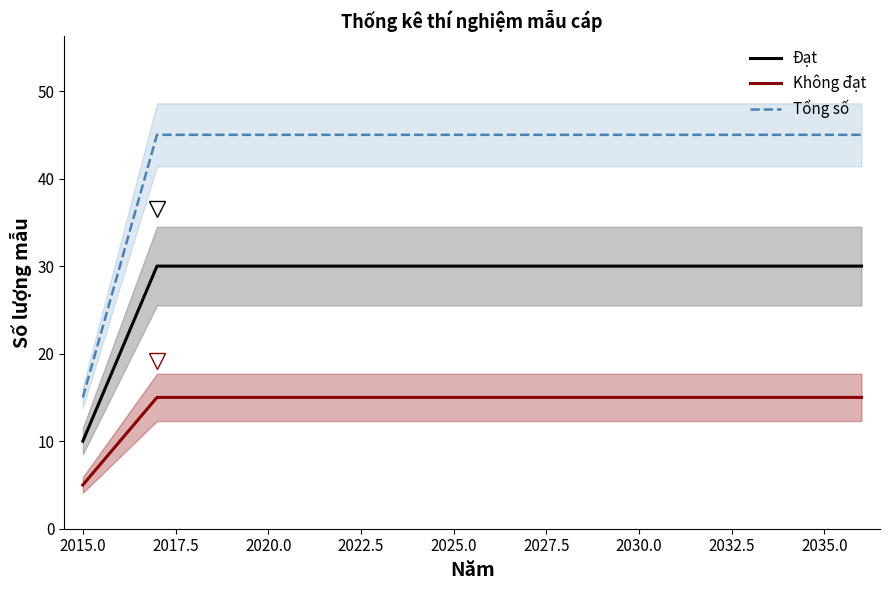

True or false: Tổng số and Không đạt intersect in this chart.

False